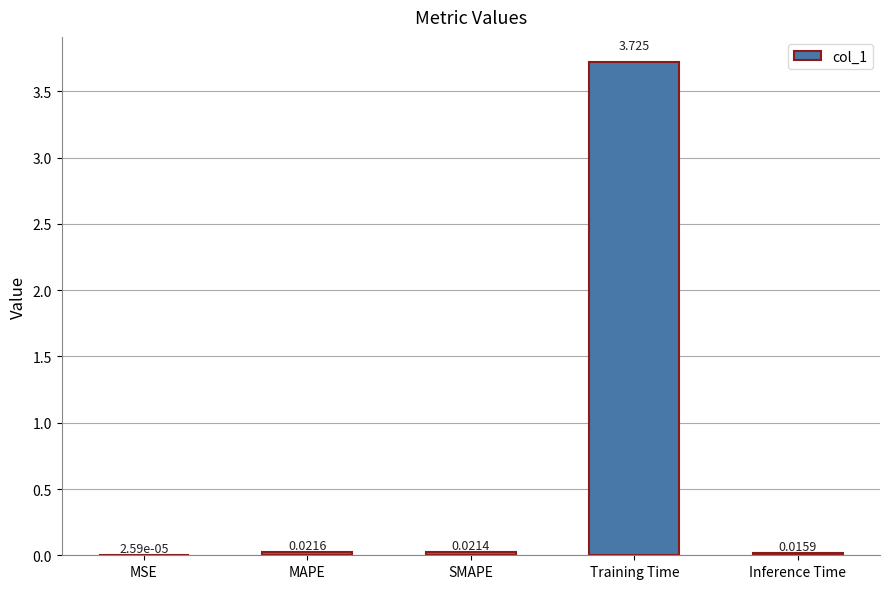

At which label is the value closest to 1?

MAPE